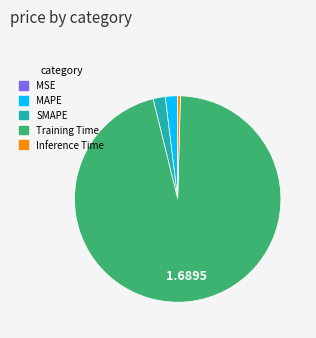

Does Training Time represent more than half of the total?

Yes